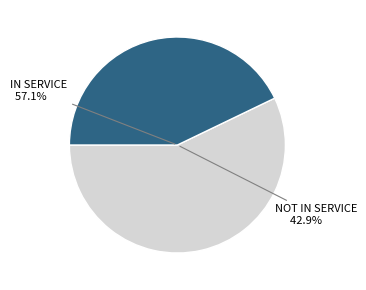

Is 10 the majority of the pie?

No